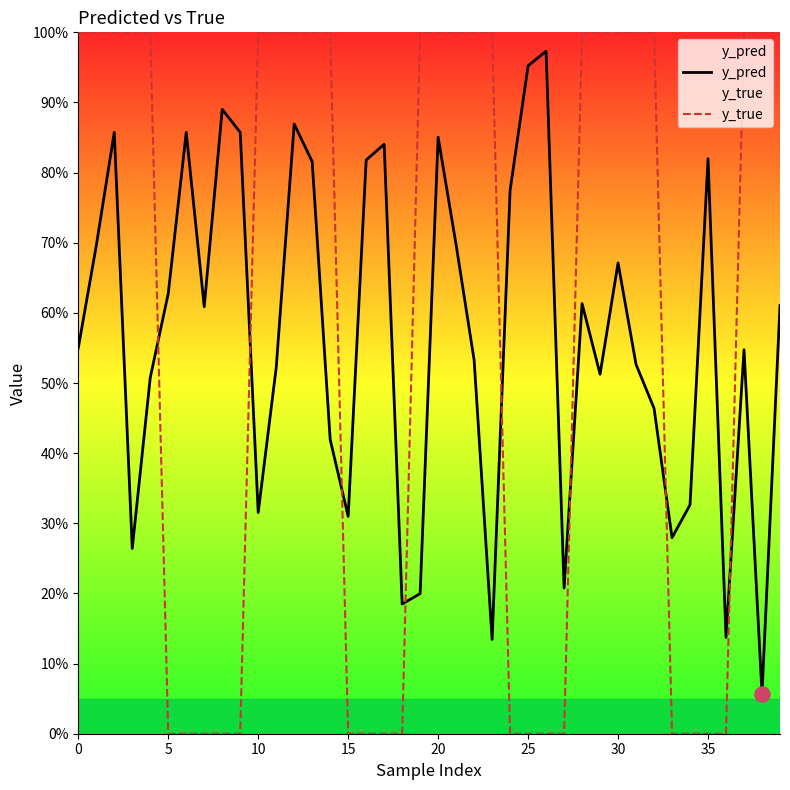

Which series contains the lowest Y value?

y_true